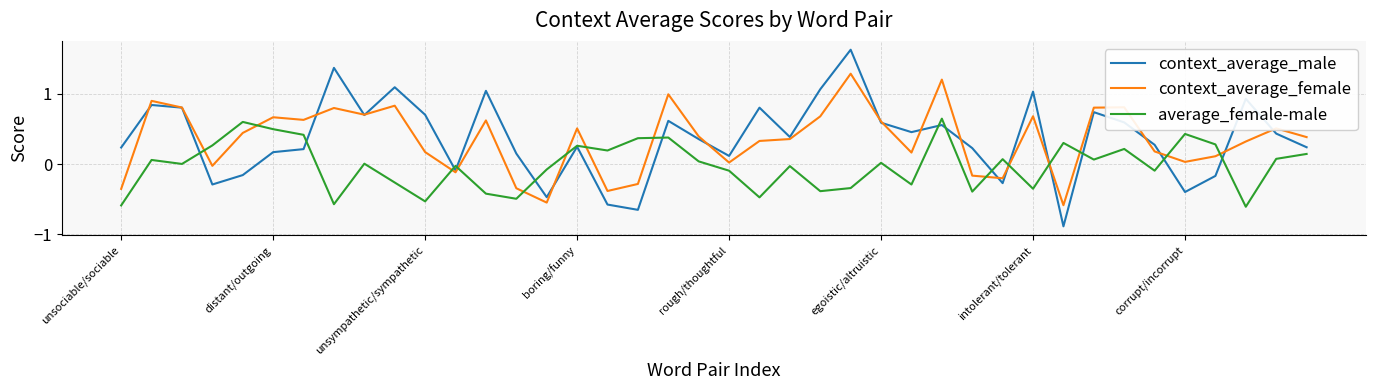

What is the smallest value displayed?

-0.9